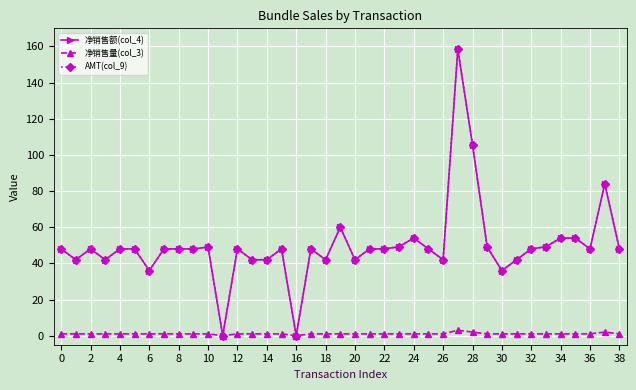

True or false: 净销售额(col_4) and 净销售量(col_3) cross at least once.

False